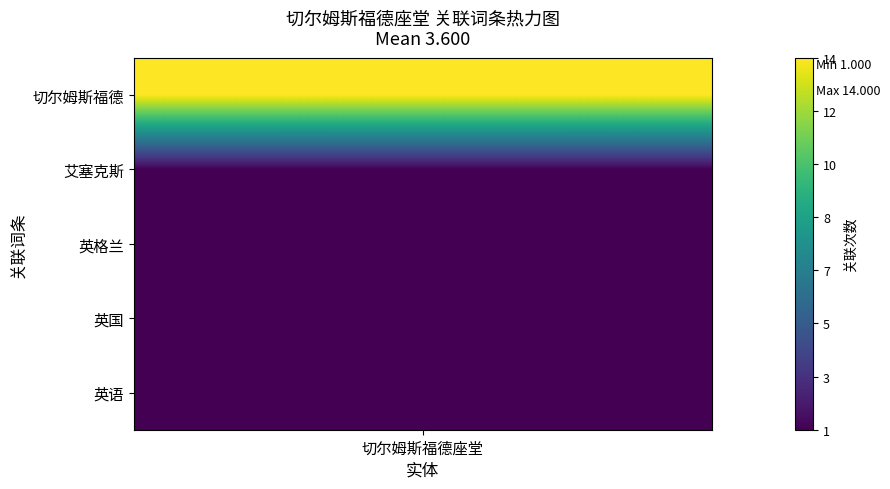

Between 英格兰 and 英国, which is larger?

英格兰